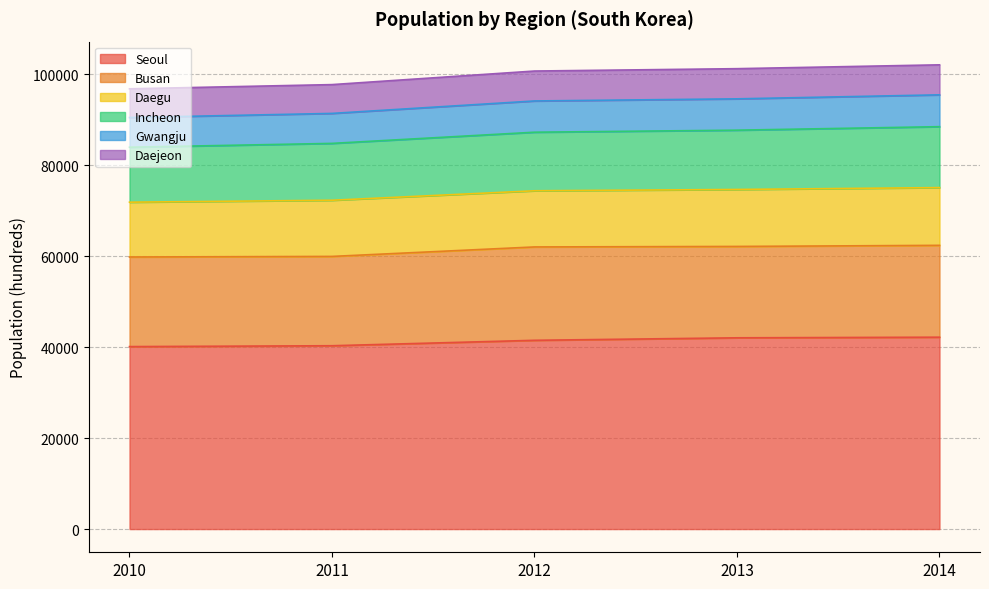

What is the minimum value for Seoul?

40130